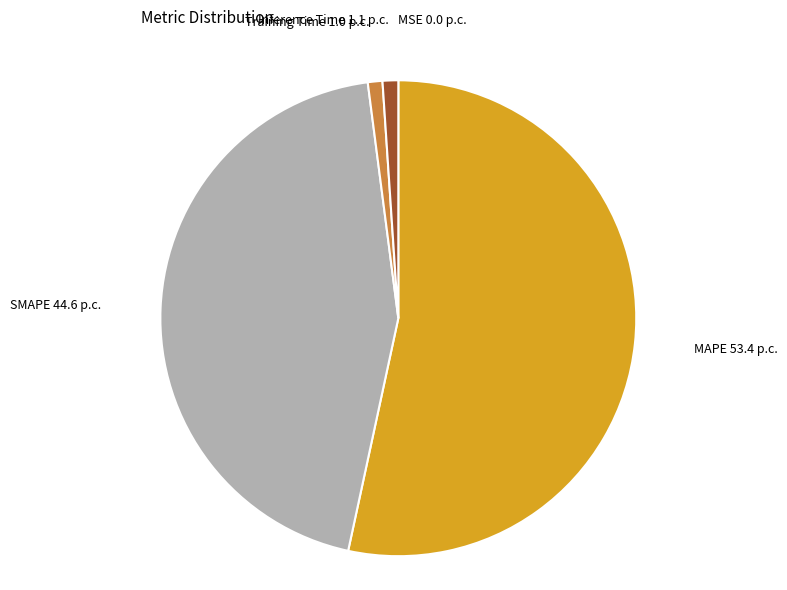

Which has a higher value, SMAPE or Training Time?

SMAPE